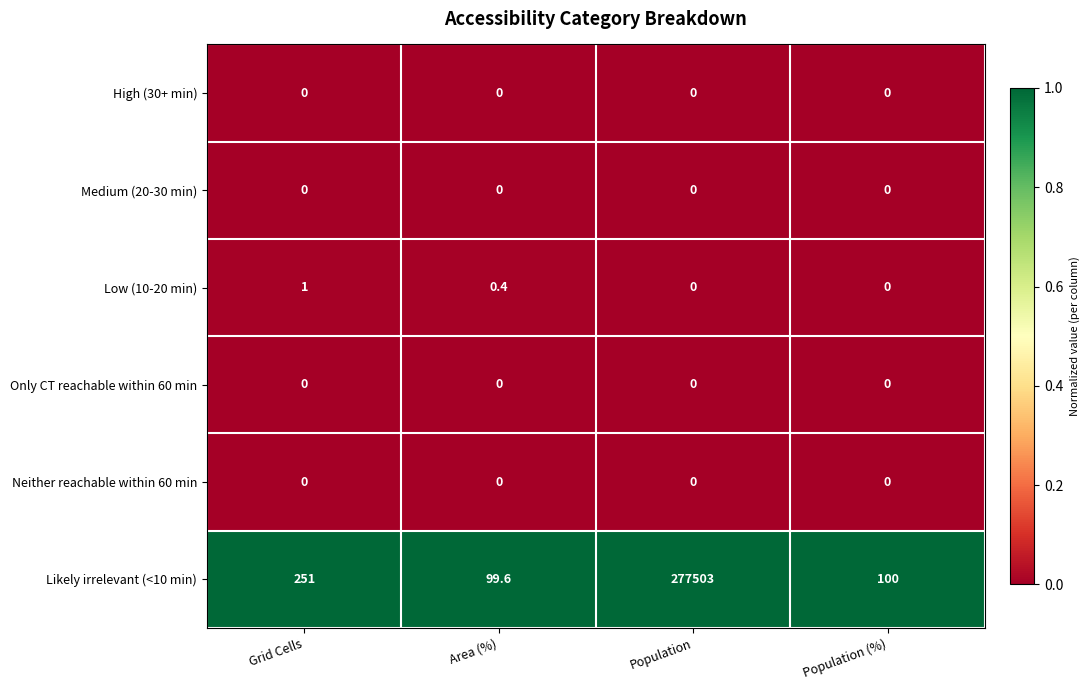

What value does the Likely irrelevant (<10 min) series have at Population (%)?

100.0